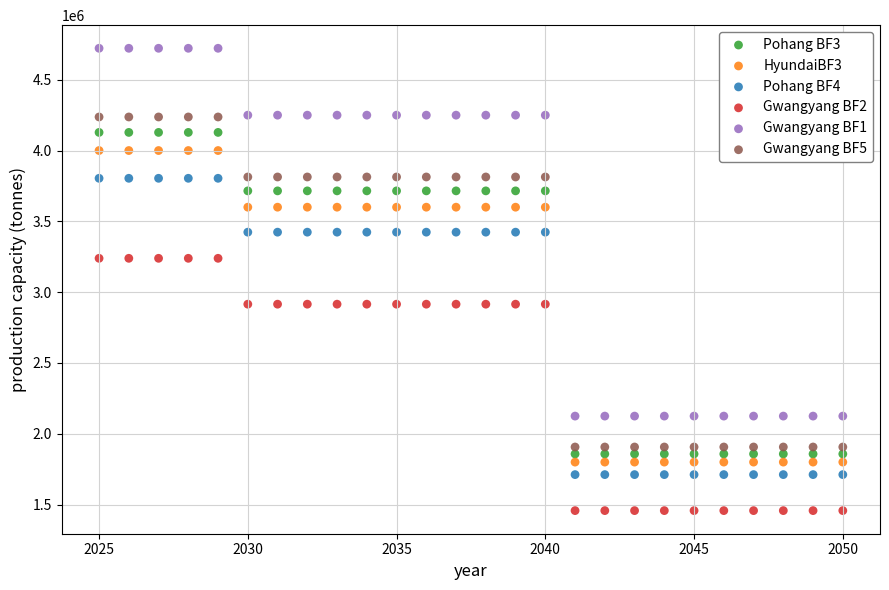

Which series has the largest Y range (max minus min)?

Gwangyang BF1